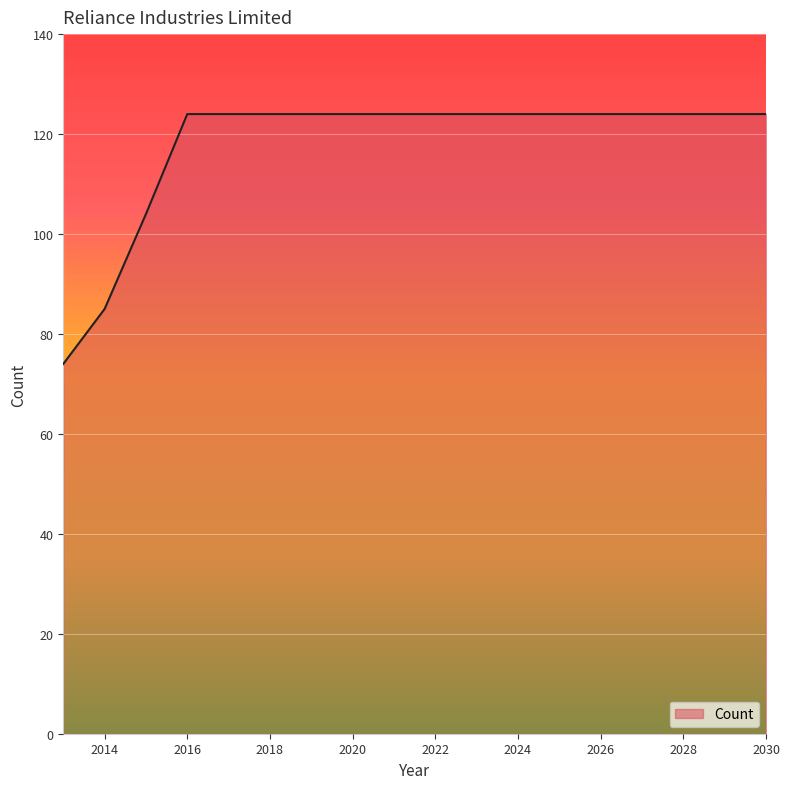

What is the difference between the maximum and minimum values?

50